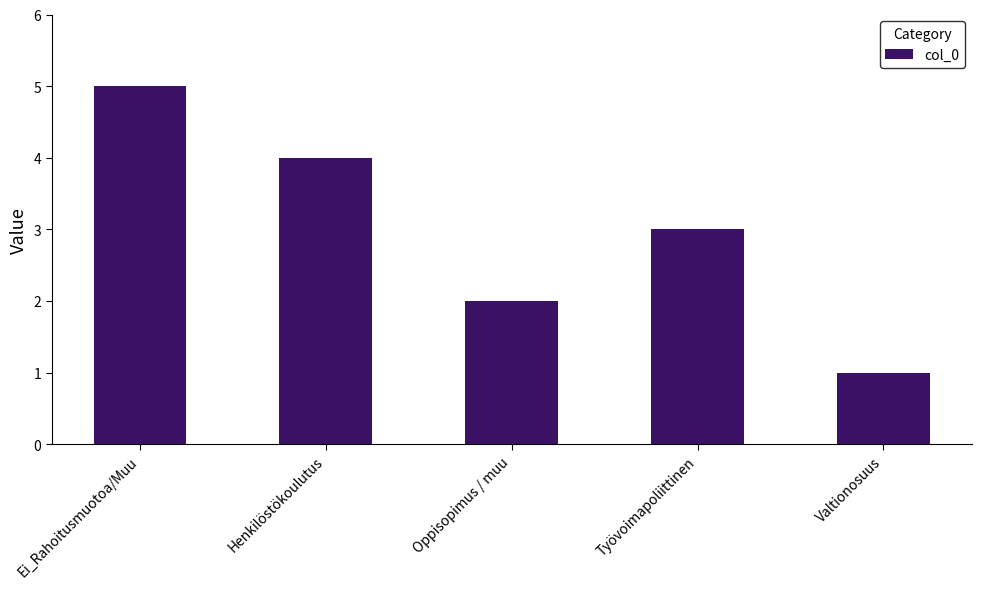

Reading left to right, transcribe all the data shown in this chart.

Ei_Rahoitusmuotoa/Muu=5	Henkilöstökoulutus=4	Oppisopimus / muu=2	Työvoimapoliittinen=3	Valtionosuus=1